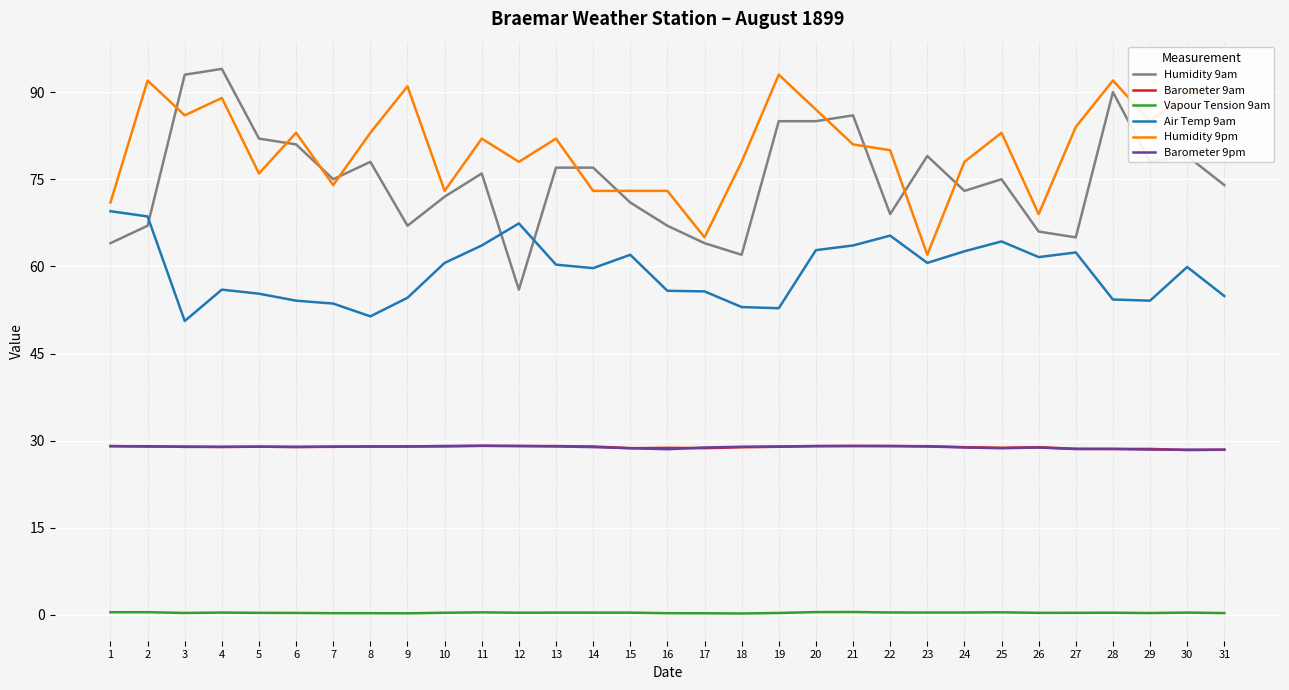

What are all the series names shown in the legend?

Humidity 9am, Barometer 9am, Vapour Tension 9am, Air Temp 9am, Humidity 9pm, Barometer 9pm